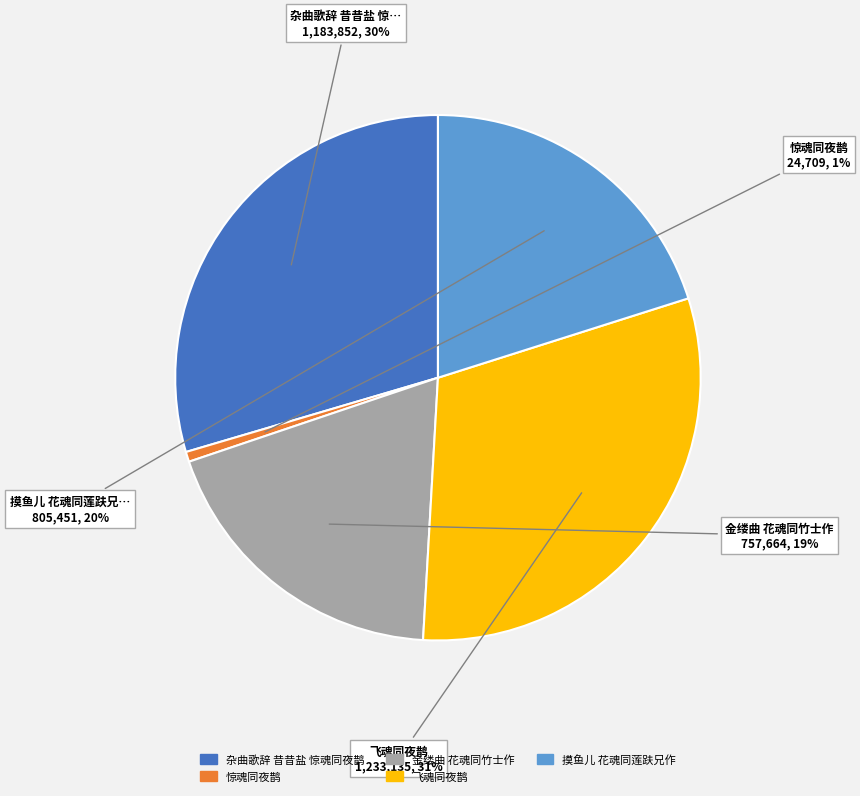

Approximately how many times larger is the value at 金缕曲 花魂同竹士作 compared to 摸鱼儿 花魂同莲趺兄作?

0.9